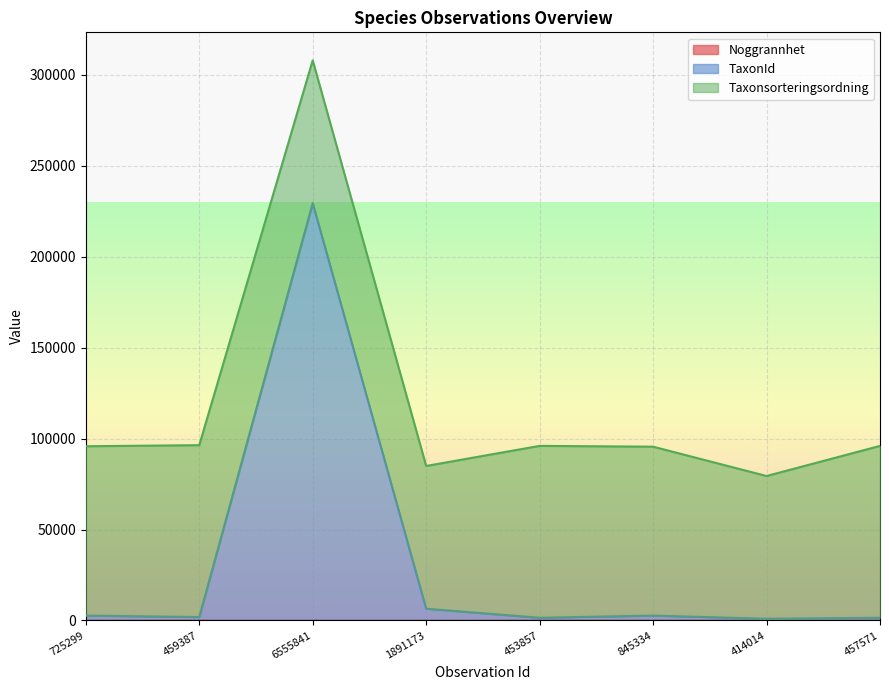

What is the label of the 4th point from the right?

453857